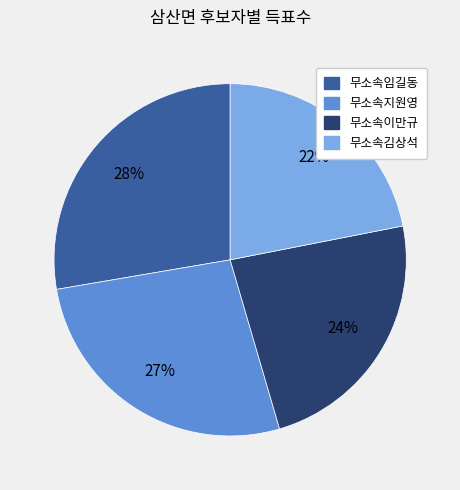

To the nearest percent, what is the difference between the 무소속지원영 and 무소속임길동 slice percentages?

1%